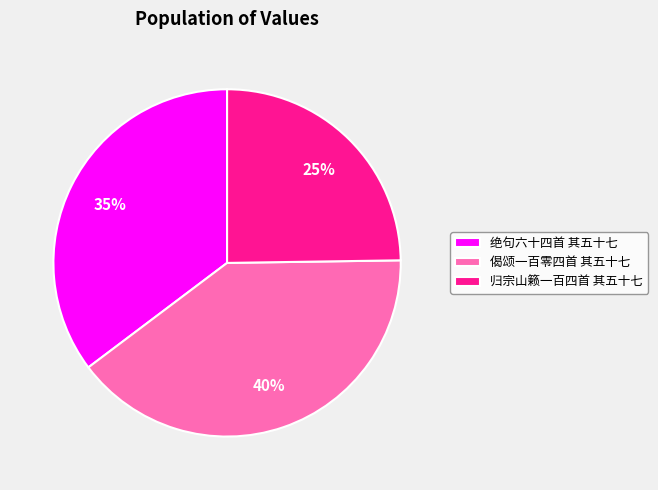

Between 归宗山籁一百四首 其五十七 and 偈颂一百零四首 其五十七, which is larger?

偈颂一百零四首 其五十七